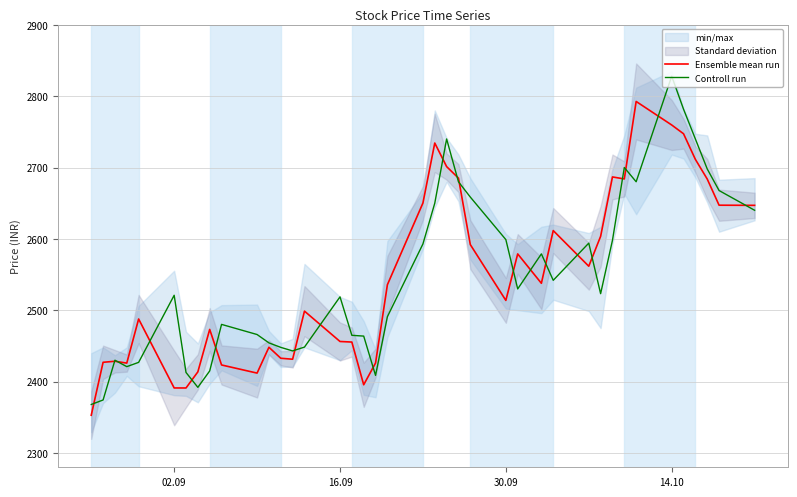

Reading left to right, list all the values displayed in this chart.

Ensemble mean run: 2352.9	2427.1	2428.6	2425.9	2487.8	2391.2	2391.1	2413.7	2473.2	2423.3	2411.9	2448.2	2432.8	2431.4	2498.8	2456.2	2455.4	2395.6	2426.1	2535.8	2650.2	2734.3	2701.3	2685.2	2592.0	2513.8	2578.9	2537.8	2611.7	2561.7	2603.6	2686.8	2684.0	2792.6	2759.6	2747.3	2711.4	2683.8	2647.2	2647.0
Controll run: 2368.0	2374.3	2430.0	2421.0	2427.0	2521.0	2412.8	2392.0	2415.0	2480.2	2466.0	2454.3	2448.0	2443.1	2448.4	2518.8	2464.9	2463.8	2408.8	2490.9	2592.9	2650.0	2740.0	2680.0	2658.6	2599.0	2529.9	2579.0	2541.9	2594.1	2523.2	2598.0	2700.0	2680.1	2828.0	2781.7	2740.0	2698.0	2667.8	2640.1